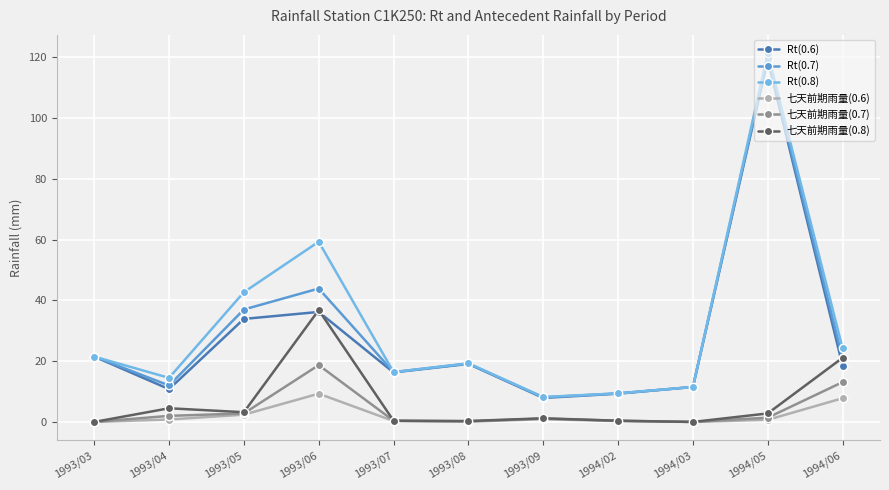

At which label does Rt(0.7) first exceed 19?

1993/03